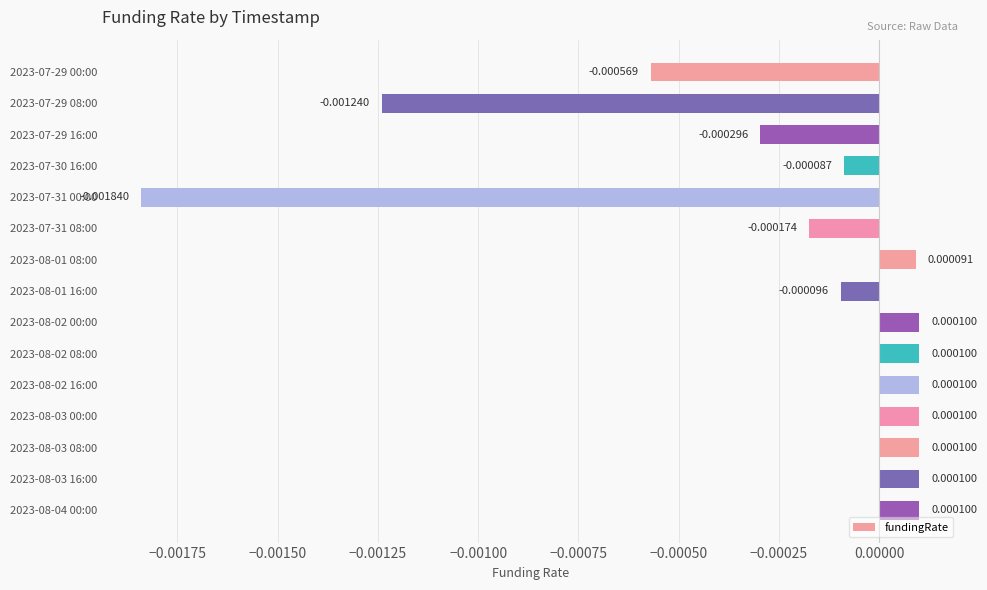

Which has a higher value, 2023-07-29 00:00 or 2023-08-02 00:00?

2023-08-02 00:00